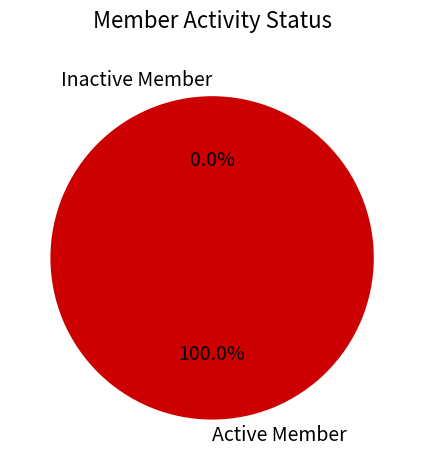

Which category has the biggest portion of the pie?

Active Member